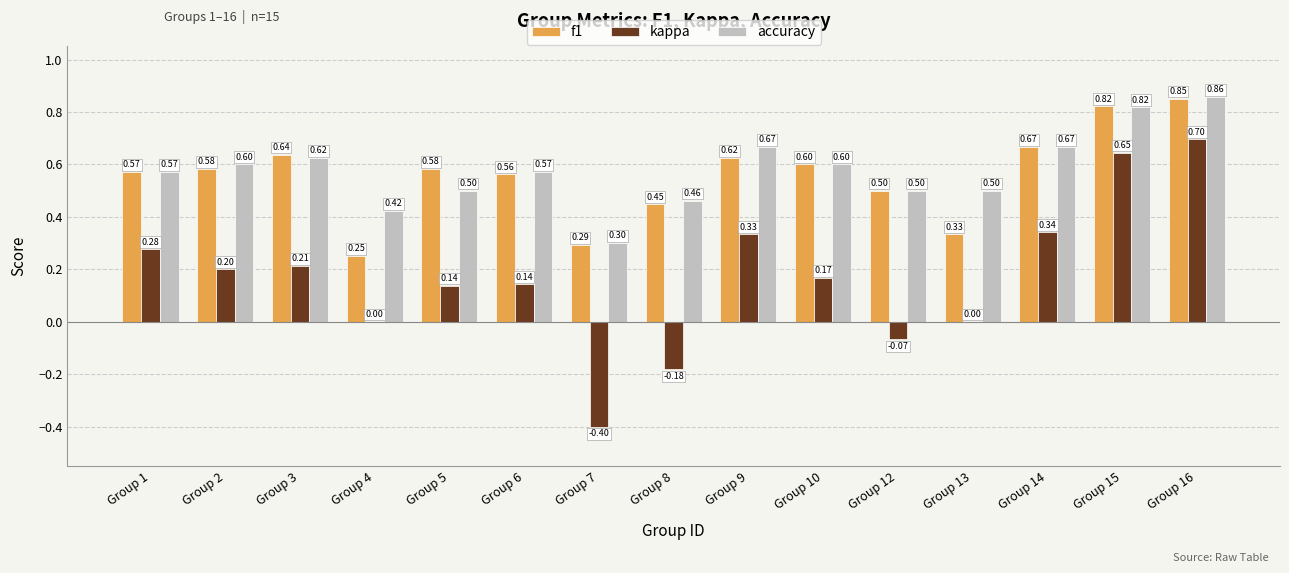

Is the value of accuracy at Group 1 greater than the value of f1 at Group 9?

No